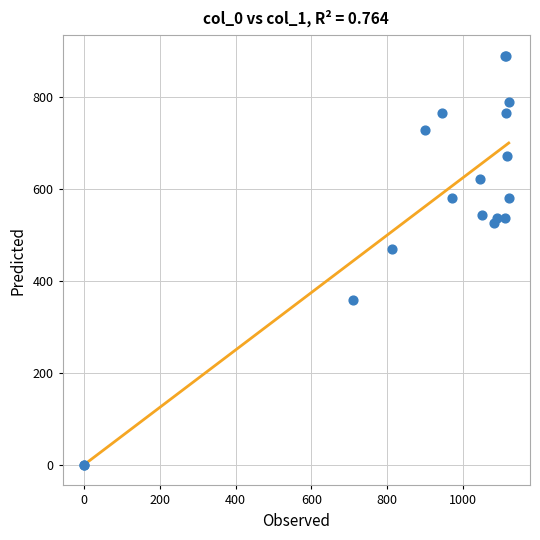

What Y value in the scatter plot is closest to 445?

469.1